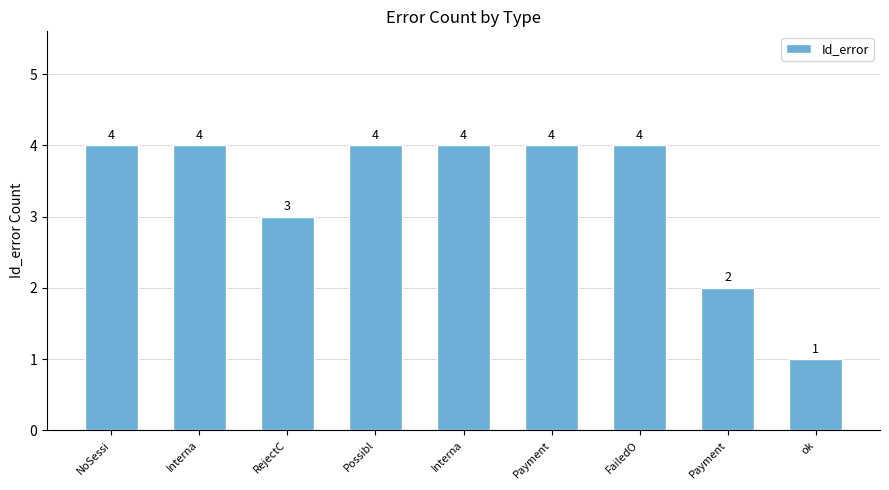

Where is the data nearest to the value 2?

Payment